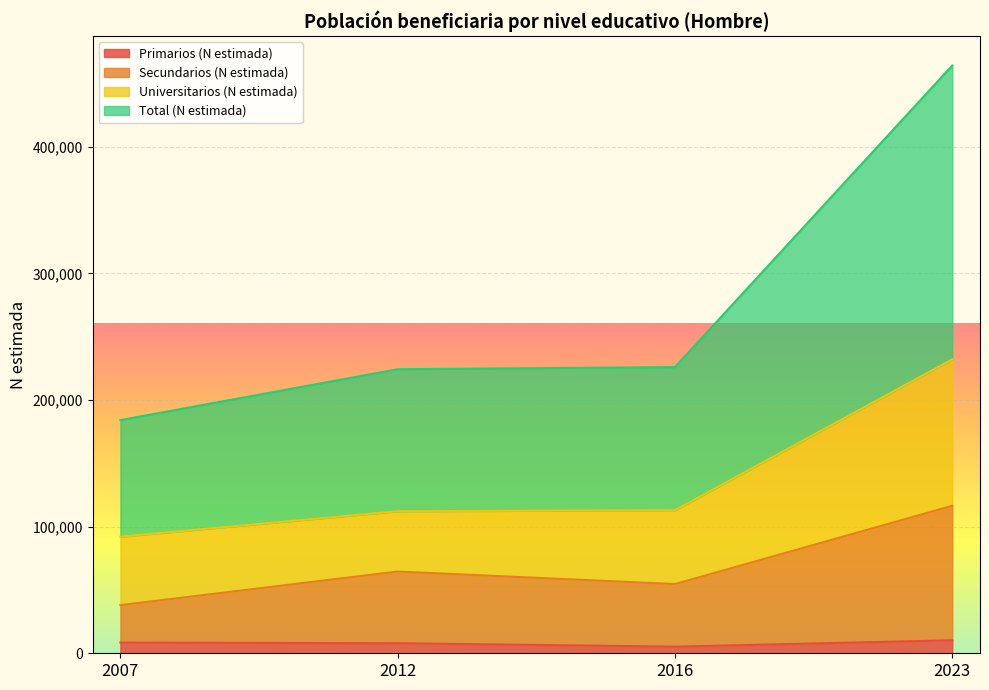

What is the difference between the highest and lowest values at 2016?

220795